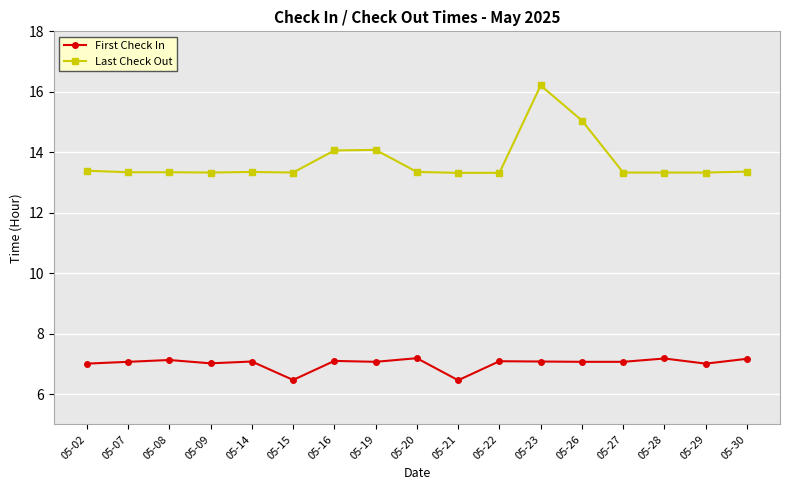

The value of Last Check Out at 05-26 is 15.1. True or false?

True